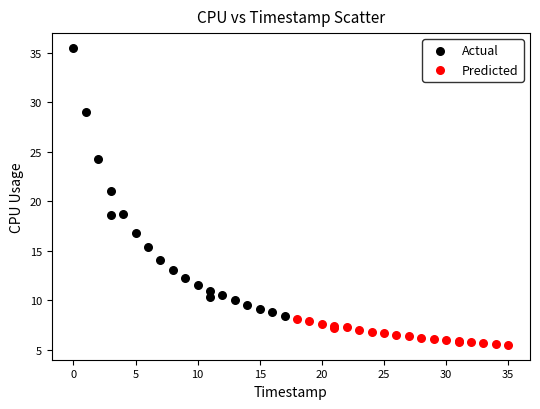

Which series has the widest spread of Y values?

Actual